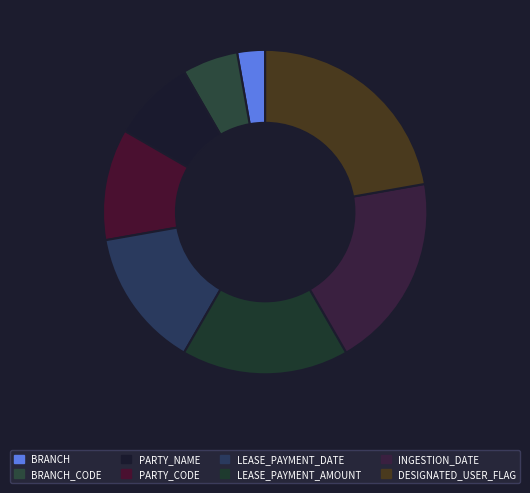

Is the sum of PARTY_CODE and BRANCH greater than half?

No